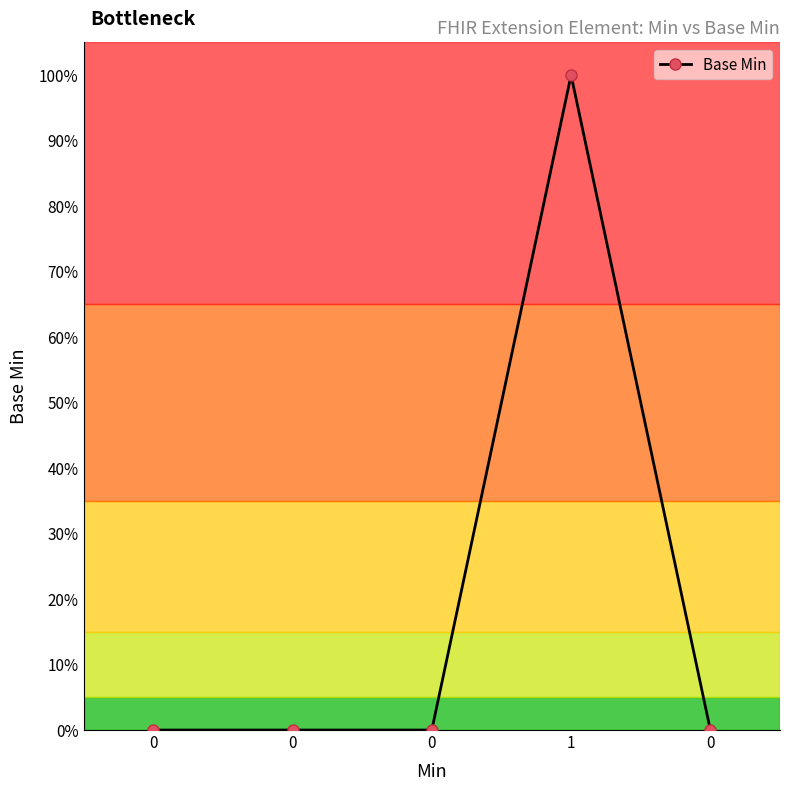

List the labels in order of value, largest first.

1, 0, 0, 0, 0